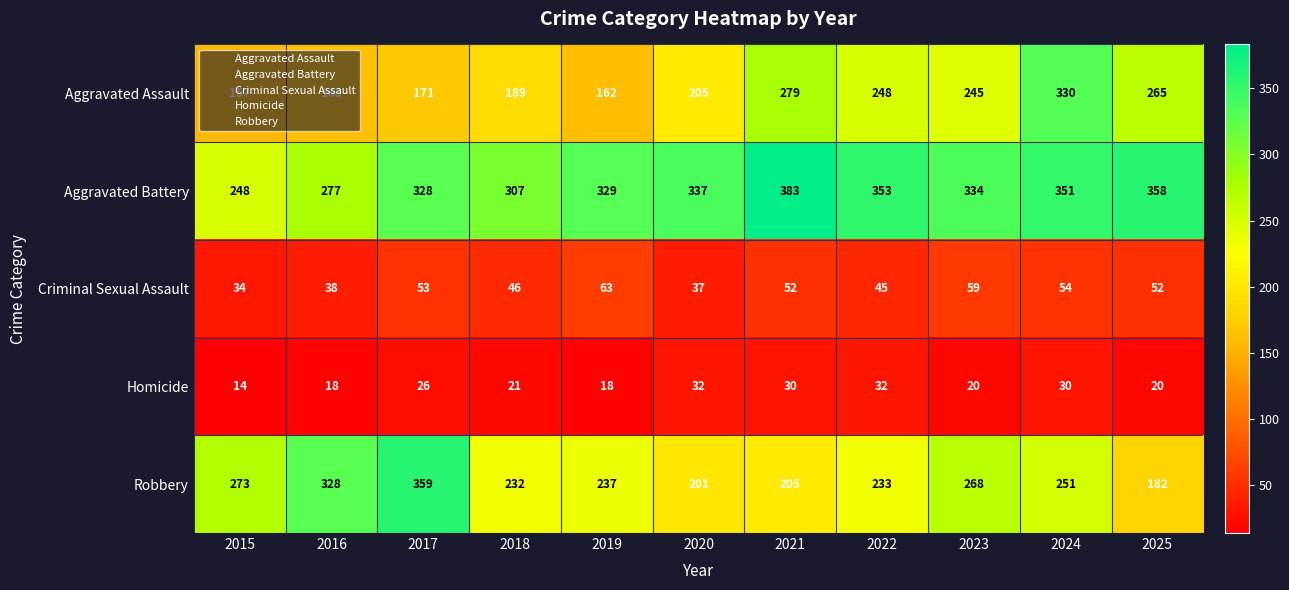

Which label corresponds to the largest value in the chart?

2021